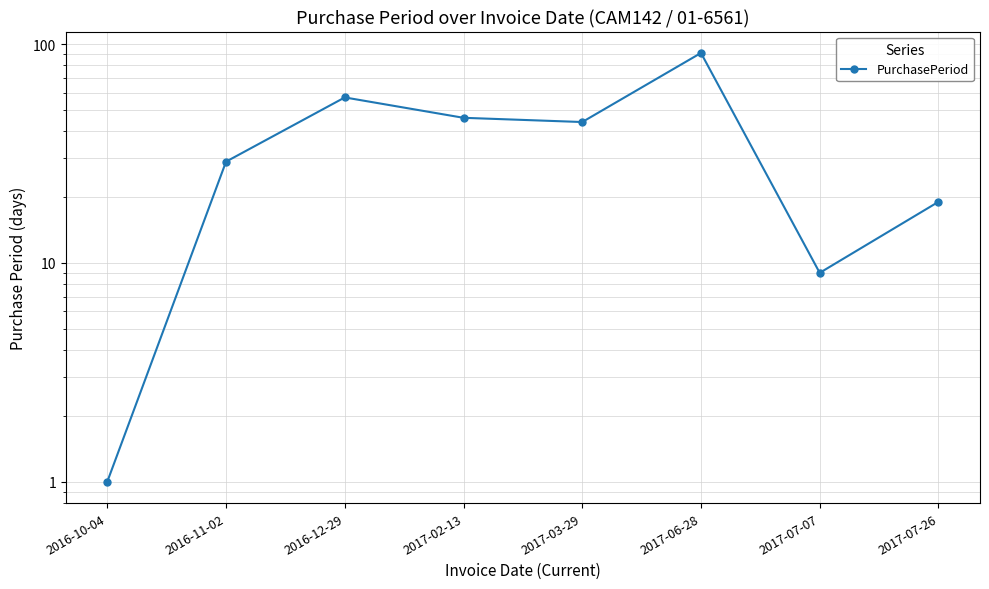

What is the ratio of the value at 2016-12-29 to the value at 2017-07-26?

3.0